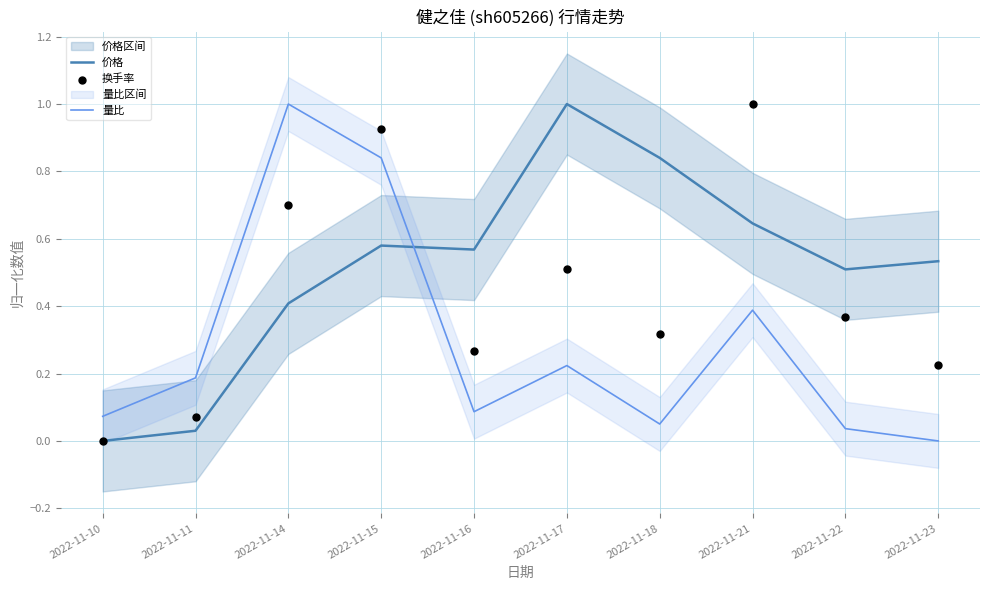

At which category is the sum across all series the highest?

2022-11-15